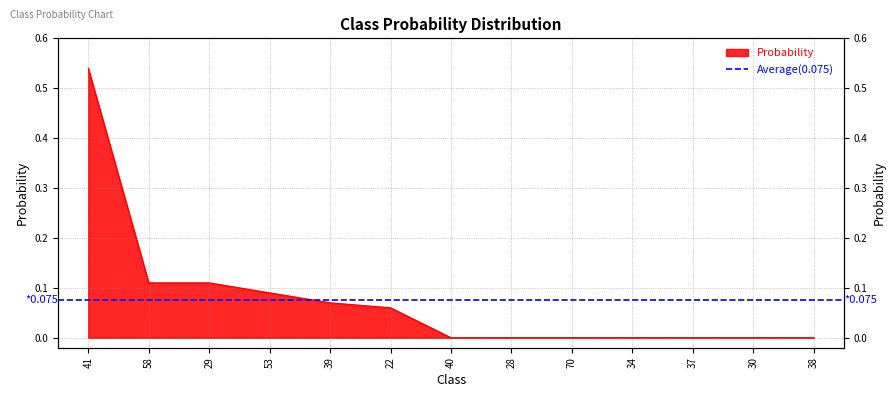

At which category does the chart reach its minimum across all series?

40